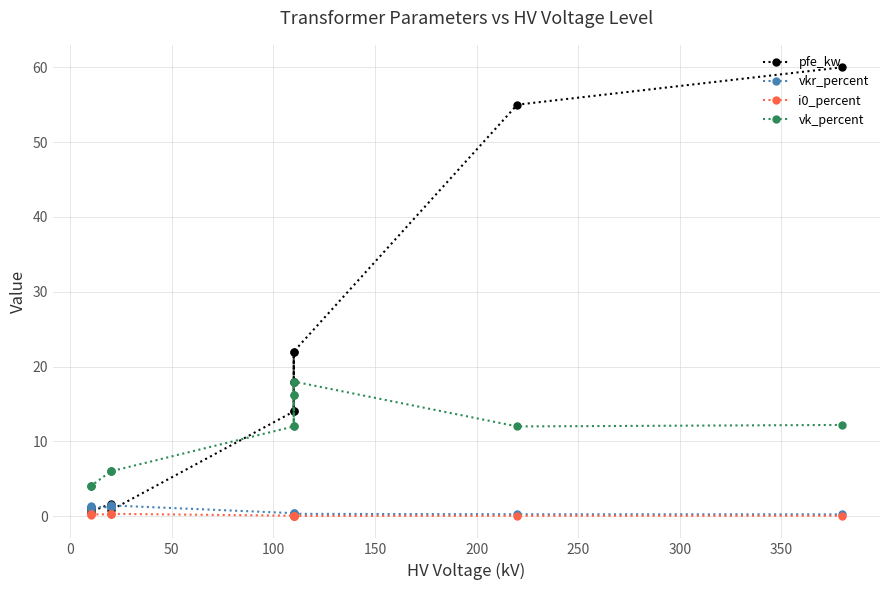

At how many categories does at least one series exceed 52?

2